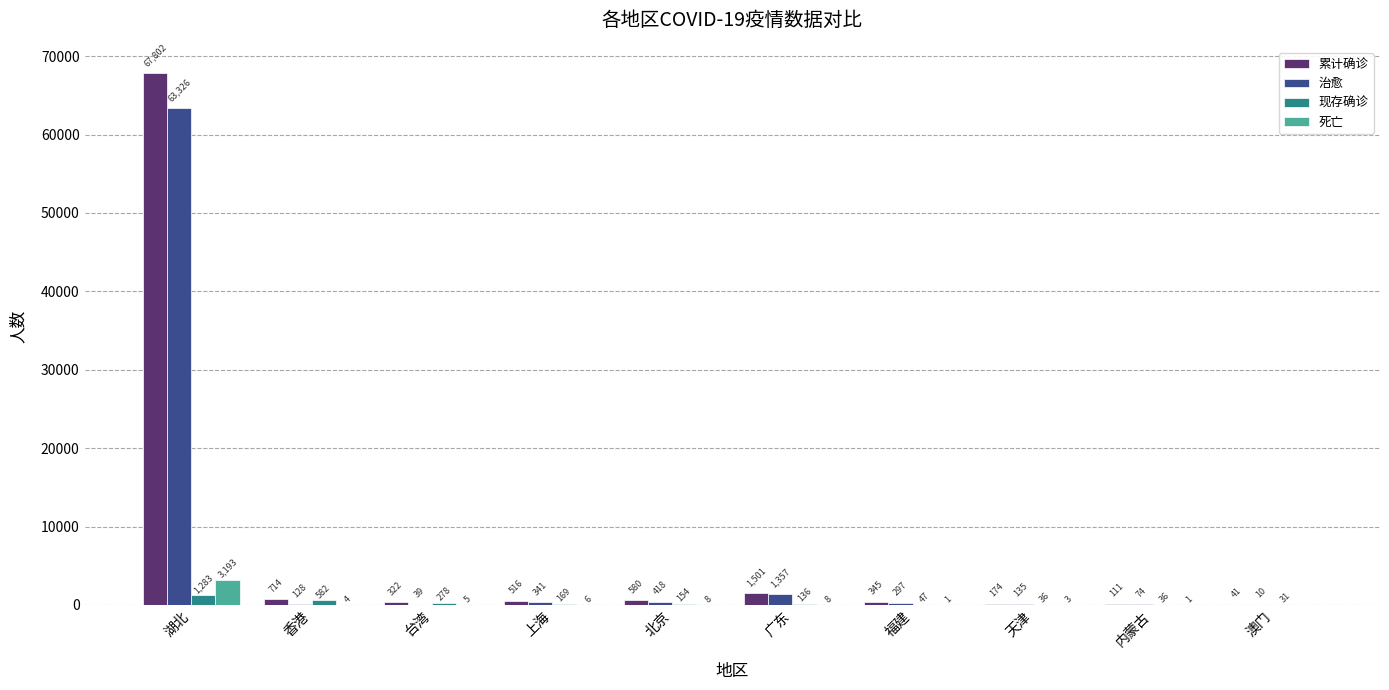

At which label is 现存确诊 closest to 657?

香港